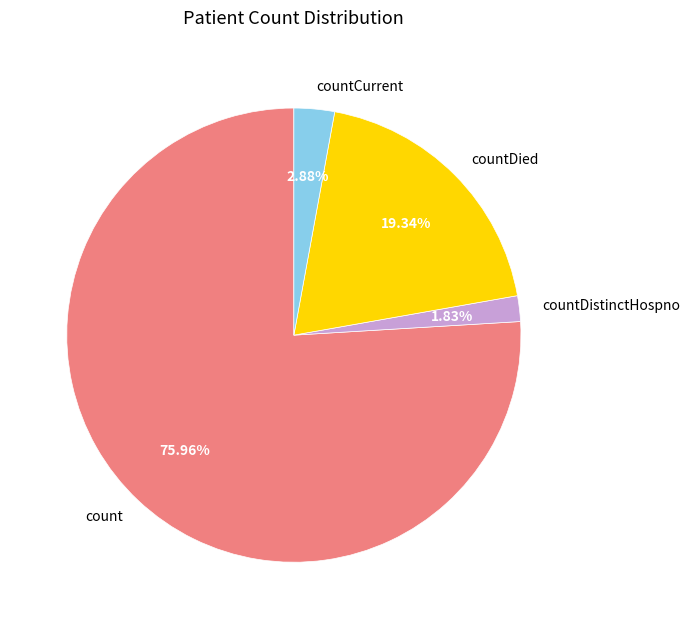

Rank the categories by value from highest to lowest.

count, countDied, countCurrent, countDistinctHospno